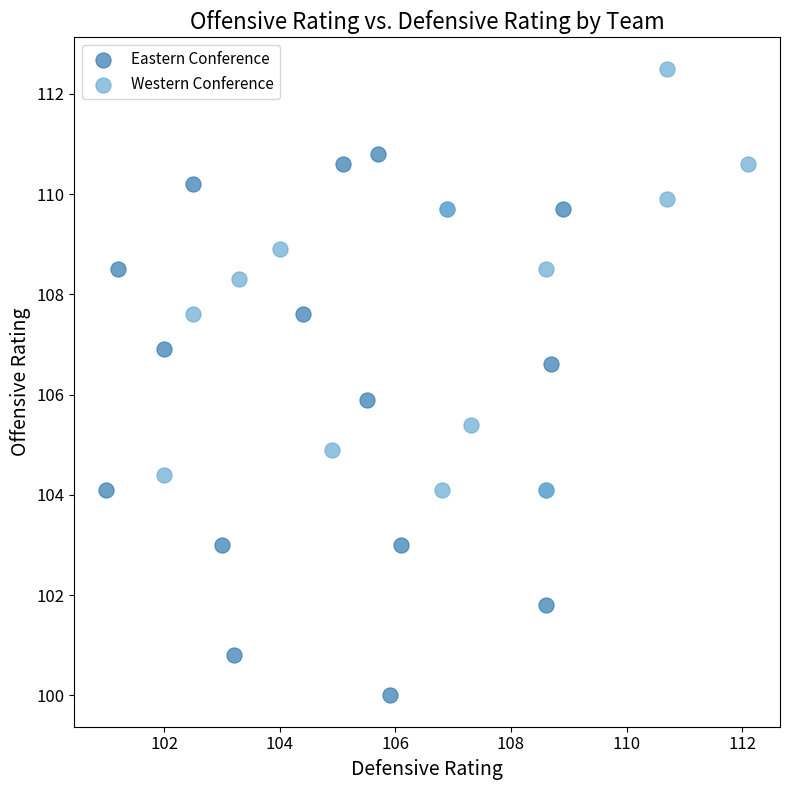

Which series reaches the minimum Y coordinate?

Eastern Conference